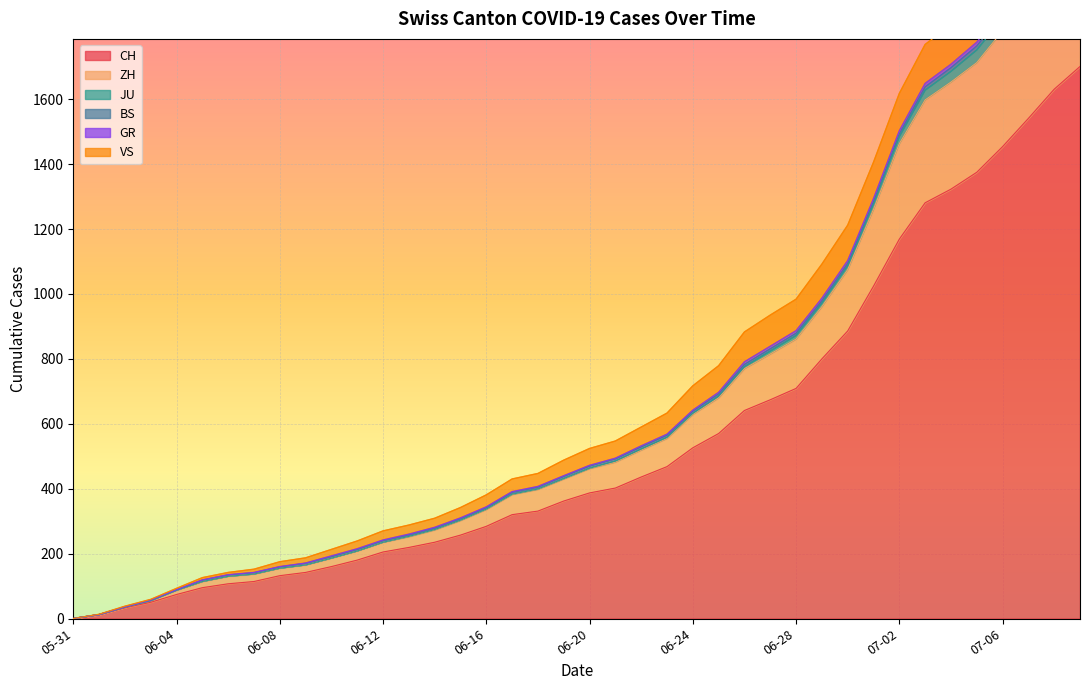

What is the highest value of the CH series?

1701